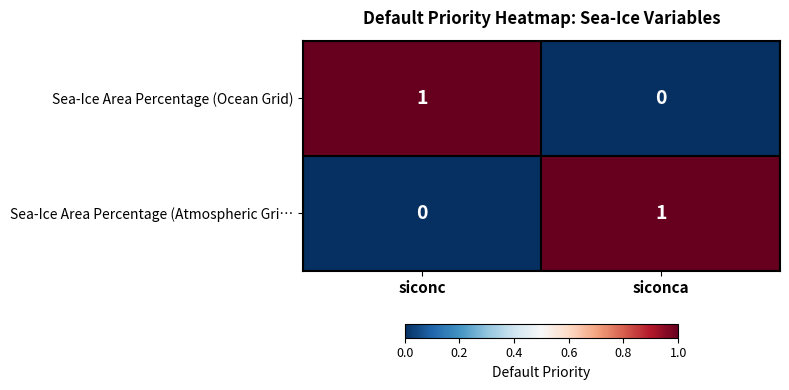

Reading left to right, extract all data points from this chart.

Sea-Ice Area Percentage (Ocean Grid): 1	0
Sea-Ice Area Percentage (Atmospheric Gri…: 0	1